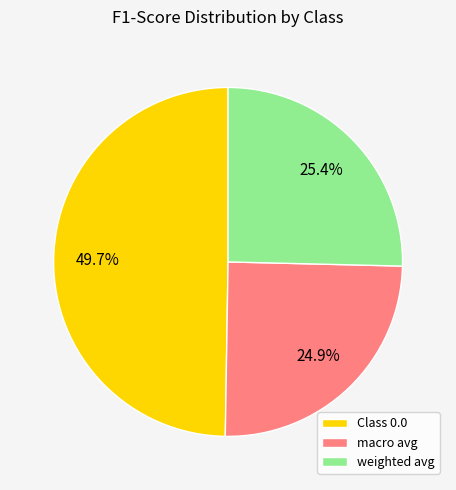

To the nearest percent, what is the average slice percentage?

33%